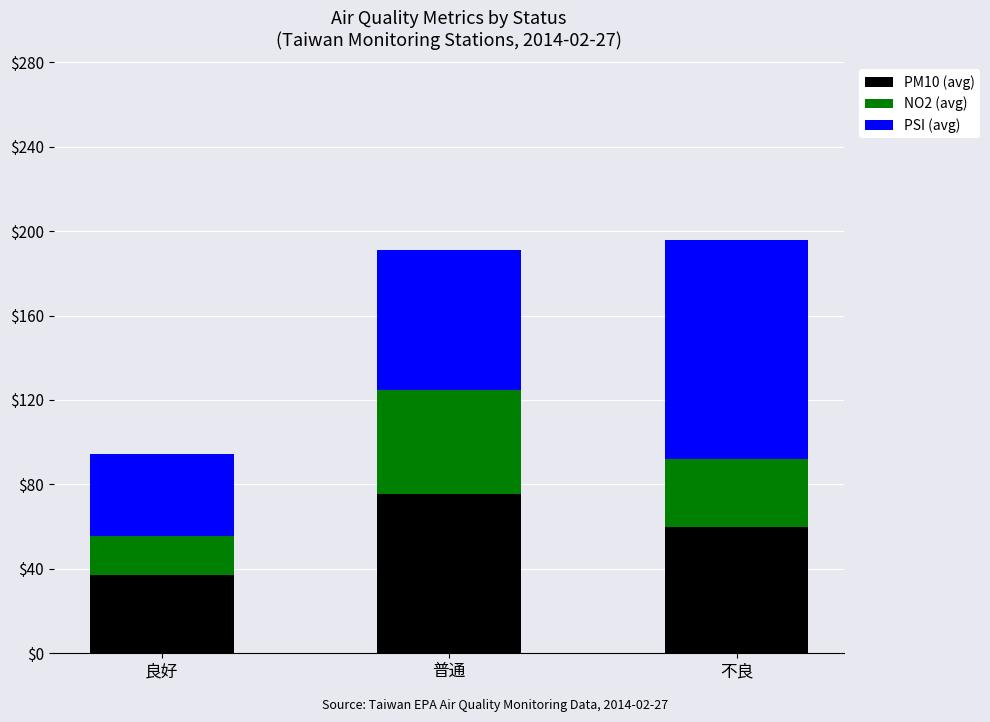

What is the total value across all series at 普通?

191.2